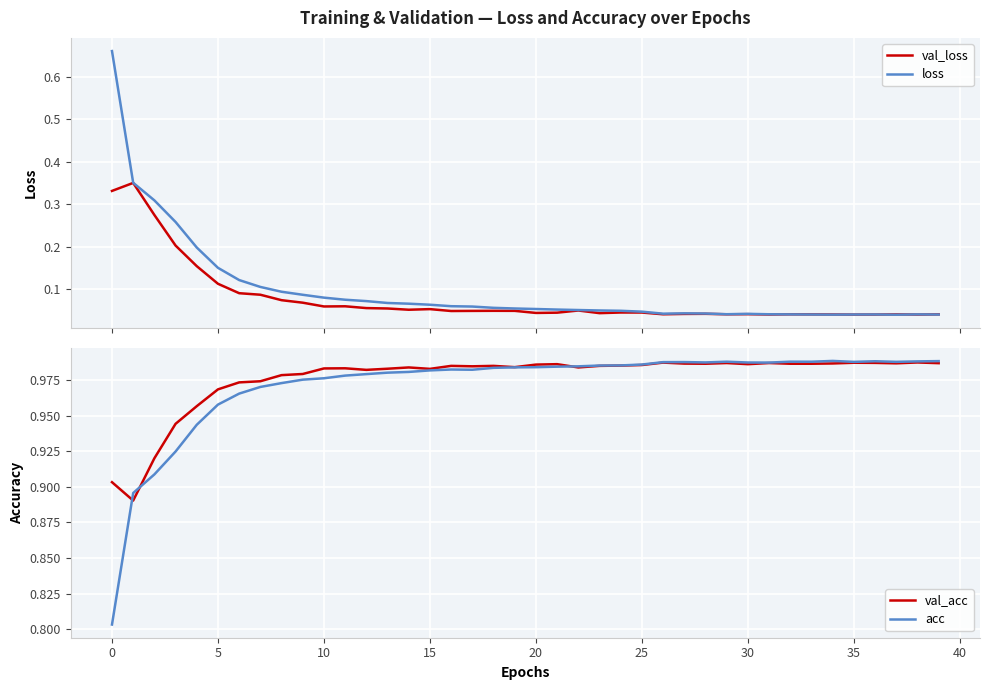

True or false: loss and acc cross at least once.

False